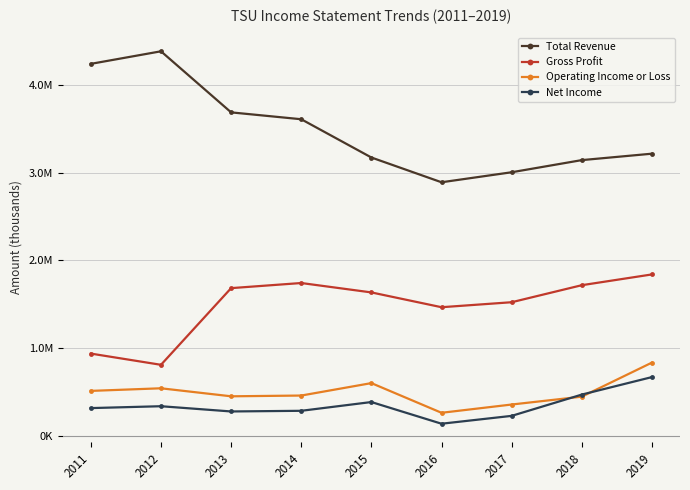

Does the chart have visible grid lines?

Yes